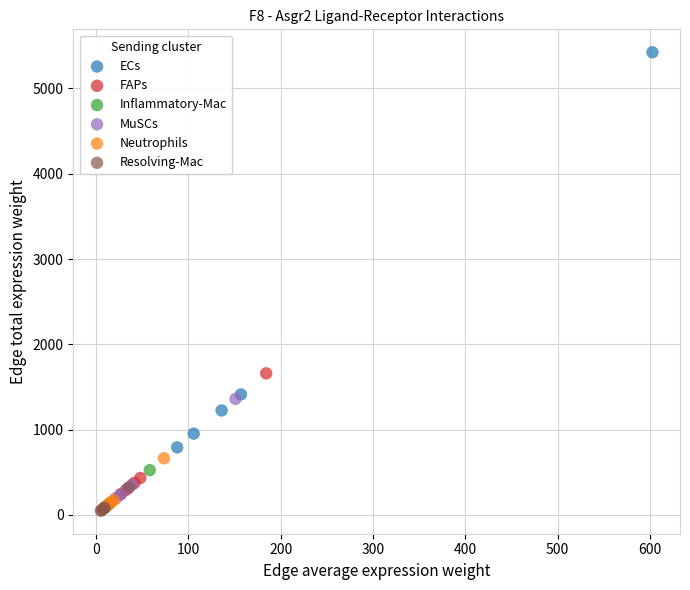

Which series has the widest spread of Y values?

ECs